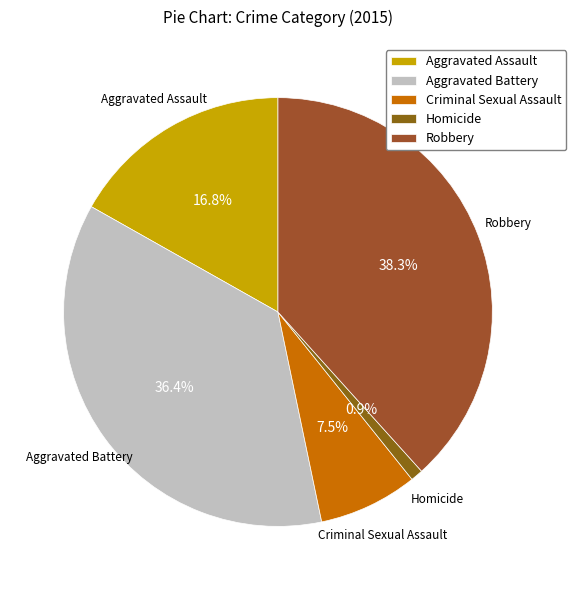

Count the number of slices in the pie.

5